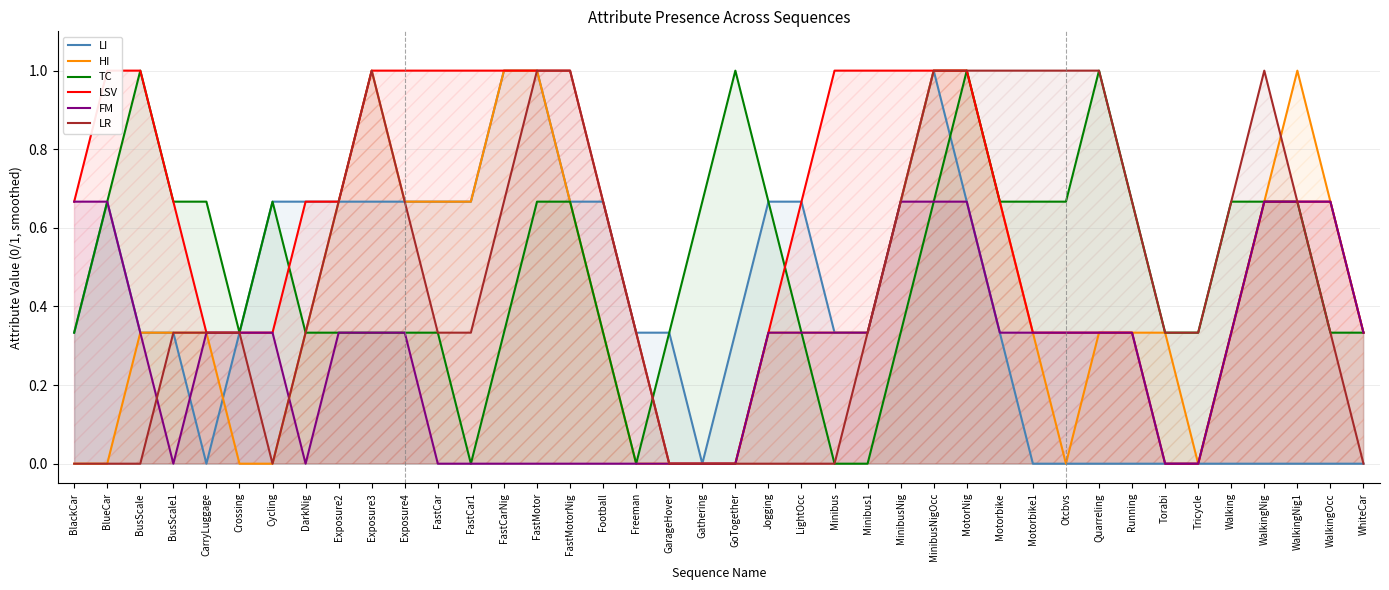

Reading left to right, what are all the values shown in this chart?

LI: BlackCar=0.3	BlueCar=0.7	BusScale=0.3	BusScale1=0.3	CarryLuggage=0.0	Crossing=0.3	Cycling=0.7	DarkNig=0.7	Exposure2=0.7	Exposure3=0.7	Exposure4=0.7	FastCar=0.7	FastCar1=0.7	FastCarNig=1.0	FastMotor=1.0	FastMotorNig=0.7	Football=0.7	Freeman=0.3	GarageHover=0.3	Gathering=0.0	GoTogether=0.3	Jogging=0.7	LightOcc=0.7	Minibus=0.3	Minibus1=0.3	MinibusNig=0.7	MinibusNigOcc=1.0	MotorNig=0.7	Motorbike=0.3	Motorbike1=0.0	Otcbvs=0.0	Quarreling=0.0	Running=0.0	Torabi=0.0	Tricycle=0.0	Walking=0.0	WalkingNig=0.0	WalkingNig1=0.0	WalkingOcc=0.0	WhiteCar=0.0
HI: BlackCar=0.0	BlueCar=0.0	BusScale=0.3	BusScale1=0.3	CarryLuggage=0.3	Crossing=0.0	Cycling=0.0	DarkNig=0.3	Exposure2=0.7	Exposure3=1.0	Exposure4=0.7	FastCar=0.7	FastCar1=0.7	FastCarNig=1.0	FastMotor=1.0	FastMotorNig=0.7	Football=0.3	Freeman=0.0	GarageHover=0.0	Gathering=0.0	GoTogether=0.0	Jogging=0.3	LightOcc=0.3	Minibus=0.3	Minibus1=0.3	MinibusNig=0.7	MinibusNigOcc=1.0	MotorNig=1.0	Motorbike=0.7	Motorbike1=0.3	Otcbvs=0.0	Quarreling=0.3	Running=0.3	Torabi=0.3	Tricycle=0.0	Walking=0.3	WalkingNig=0.7	WalkingNig1=1.0	WalkingOcc=0.7	WhiteCar=0.3
TC: BlackCar=0.3	BlueCar=0.7	BusScale=1.0	BusScale1=0.7	CarryLuggage=0.7	Crossing=0.3	Cycling=0.7	DarkNig=0.3	Exposure2=0.3	Exposure3=0.3	Exposure4=0.3	FastCar=0.3	FastCar1=0.0	FastCarNig=0.3	FastMotor=0.7	FastMotorNig=0.7	Football=0.3	Freeman=0.0	GarageHover=0.3	Gathering=0.7	GoTogether=1.0	Jogging=0.7	LightOcc=0.3	Minibus=0.0	Minibus1=0.0	MinibusNig=0.3	MinibusNigOcc=0.7	MotorNig=1.0	Motorbike=0.7	Motorbike1=0.7	Otcbvs=0.7	Quarreling=1.0	Running=0.7	Torabi=0.3	Tricycle=0.3	Walking=0.7	WalkingNig=0.7	WalkingNig1=0.7	WalkingOcc=0.3	WhiteCar=0.3
LSV: BlackCar=0.7	BlueCar=1.0	BusScale=1.0	BusScale1=0.7	CarryLuggage=0.3	Crossing=0.3	Cycling=0.3	DarkNig=0.7	Exposure2=0.7	Exposure3=1.0	Exposure4=1.0	FastCar=1.0	FastCar1=1.0	FastCarNig=1.0	FastMotor=1.0	FastMotorNig=1.0	Football=0.7	Freeman=0.3	GarageHover=0.0	Gathering=0.0	GoTogether=0.0	Jogging=0.3	LightOcc=0.7	Minibus=1.0	Minibus1=1.0	MinibusNig=1.0	MinibusNigOcc=1.0	MotorNig=1.0	Motorbike=0.7	Motorbike1=0.3	Otcbvs=0.3	Quarreling=0.3	Running=0.3	Torabi=0.0	Tricycle=0.0	Walking=0.3	WalkingNig=0.7	WalkingNig1=0.7	WalkingOcc=0.7	WhiteCar=0.3
FM: BlackCar=0.7	BlueCar=0.7	BusScale=0.3	BusScale1=0.0	CarryLuggage=0.3	Crossing=0.3	Cycling=0.3	DarkNig=0.0	Exposure2=0.3	Exposure3=0.3	Exposure4=0.3	FastCar=0.0	FastCar1=0.0	FastCarNig=0.0	FastMotor=0.0	FastMotorNig=0.0	Football=0.0	Freeman=0.0	GarageHover=0.0	Gathering=0.0	GoTogether=0.0	Jogging=0.3	LightOcc=0.3	Minibus=0.3	Minibus1=0.3	MinibusNig=0.7	MinibusNigOcc=0.7	MotorNig=0.7	Motorbike=0.3	Motorbike1=0.3	Otcbvs=0.3	Quarreling=0.3	Running=0.3	Torabi=0.0	Tricycle=0.0	Walking=0.3	WalkingNig=0.7	WalkingNig1=0.7	WalkingOcc=0.7	WhiteCar=0.3
LR: BlackCar=0.0	BlueCar=0.0	BusScale=0.0	BusScale1=0.3	CarryLuggage=0.3	Crossing=0.3	Cycling=0.0	DarkNig=0.3	Exposure2=0.7	Exposure3=1.0	Exposure4=0.7	FastCar=0.3	FastCar1=0.3	FastCarNig=0.7	FastMotor=1.0	FastMotorNig=1.0	Football=0.7	Freeman=0.3	GarageHover=0.0	Gathering=0.0	GoTogether=0.0	Jogging=0.0	LightOcc=0.0	Minibus=0.0	Minibus1=0.3	MinibusNig=0.7	MinibusNigOcc=1.0	MotorNig=1.0	Motorbike=1.0	Motorbike1=1.0	Otcbvs=1.0	Quarreling=1.0	Running=0.7	Torabi=0.3	Tricycle=0.3	Walking=0.7	WalkingNig=1.0	WalkingNig1=0.7	WalkingOcc=0.3	WhiteCar=0.0